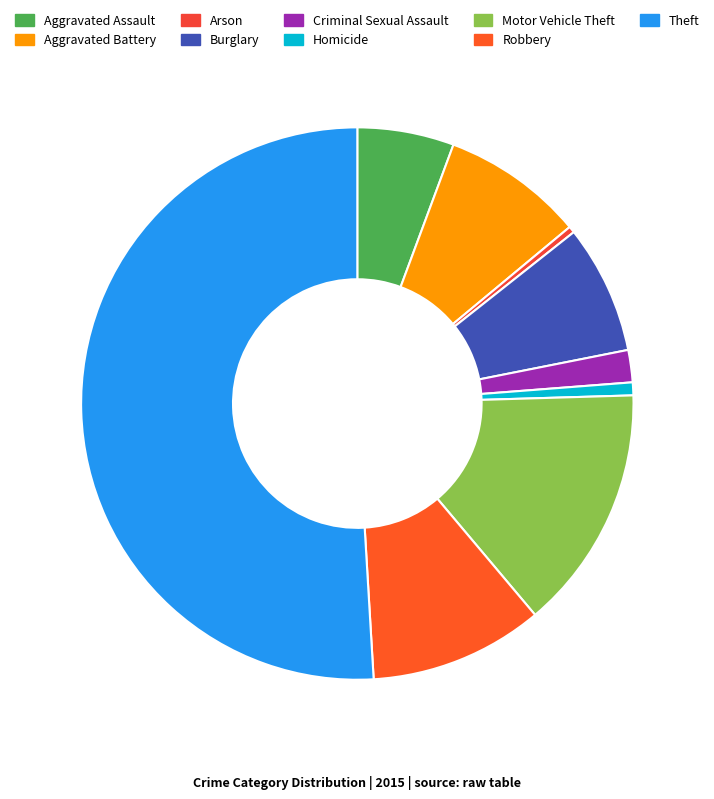

How many segments does this pie chart have?

9